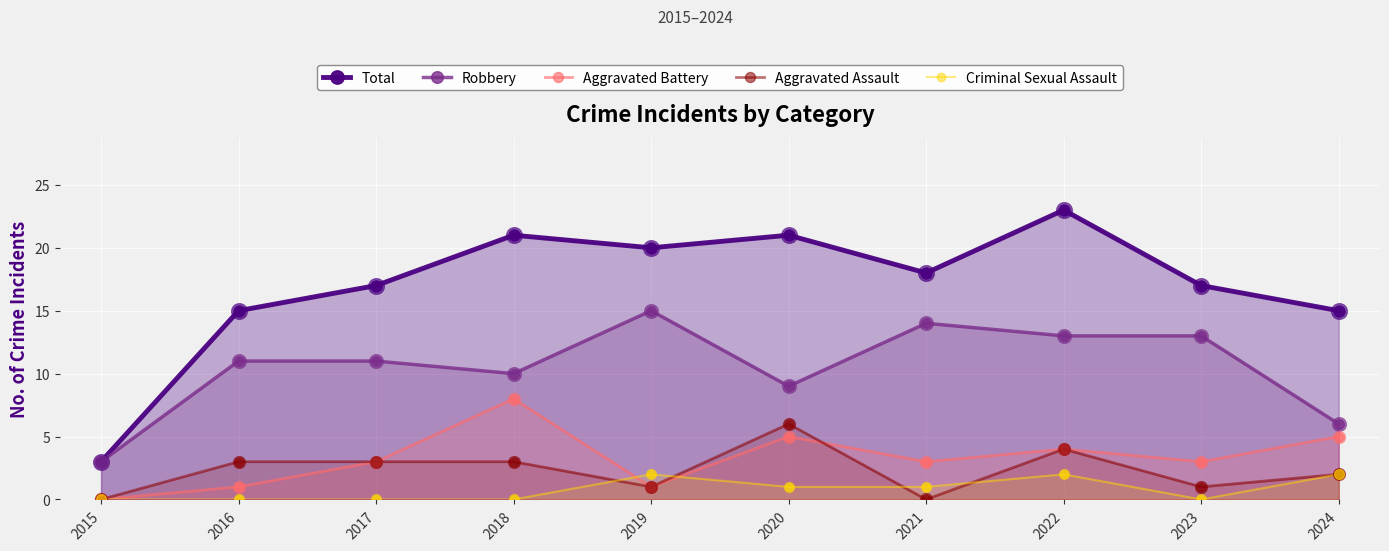

Which series contains the highest Y value?

Total